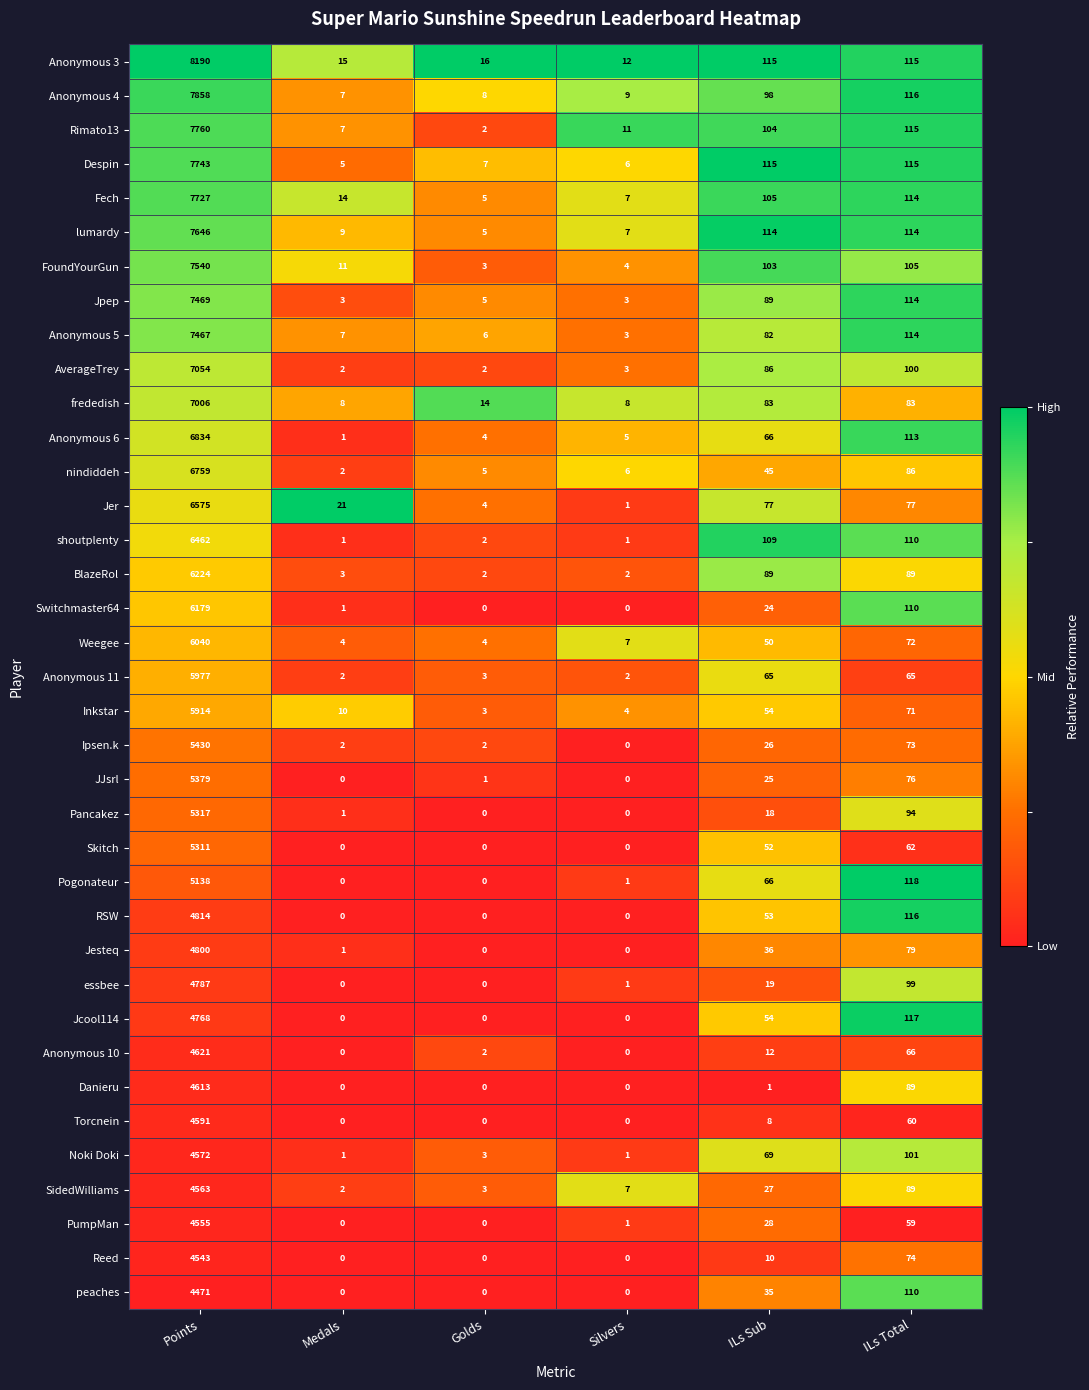

At which label does Jcool114 reach its peak?

Points